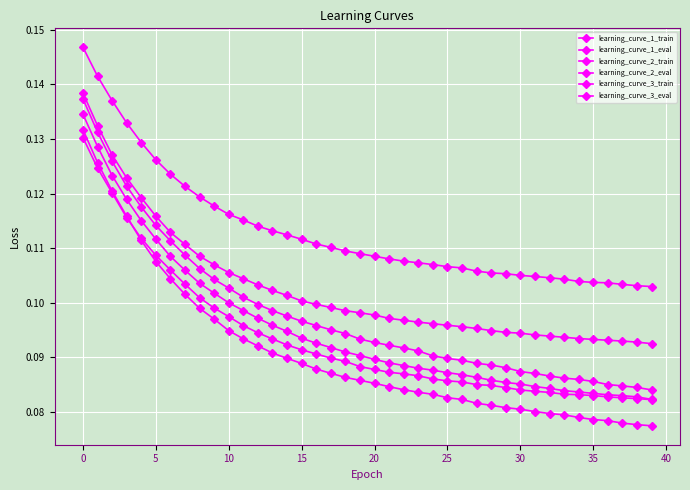

Reading right to left, what are all the values shown in this chart?

learning_curve_1_train: 0.1	0.1	0.1	0.1	0.1	0.1	0.1	0.1	0.1	0.1	0.1	0.1	0.1	0.1	0.1	0.1	0.1	0.1	0.1	0.1	0.1	0.1	0.1	0.1	0.1	0.1	0.1	0.1	0.1	0.1	0.1	0.1	0.1	0.1	0.1	0.1	0.1	0.1	0.1	0.1
learning_curve_1_eval: 0.1	0.1	0.1	0.1	0.1	0.1	0.1	0.1	0.1	0.1	0.1	0.1	0.1	0.1	0.1	0.1	0.1	0.1	0.1	0.1	0.1	0.1	0.1	0.1	0.1	0.1	0.1	0.1	0.1	0.1	0.1	0.1	0.1	0.1	0.1	0.1	0.1	0.1	0.1	0.1
learning_curve_2_train: 0.1	0.1	0.1	0.1	0.1	0.1	0.1	0.1	0.1	0.1	0.1	0.1	0.1	0.1	0.1	0.1	0.1	0.1	0.1	0.1	0.1	0.1	0.1	0.1	0.1	0.1	0.1	0.1	0.1	0.1	0.1	0.1	0.1	0.1	0.1	0.1	0.1	0.1	0.1	0.1
learning_curve_2_eval: 0.1	0.1	0.1	0.1	0.1	0.1	0.1	0.1	0.1	0.1	0.1	0.1	0.1	0.1	0.1	0.1	0.1	0.1	0.1	0.1	0.1	0.1	0.1	0.1	0.1	0.1	0.1	0.1	0.1	0.1	0.1	0.1	0.1	0.1	0.1	0.1	0.1	0.1	0.1	0.1
learning_curve_3_train: 0.1	0.1	0.1	0.1	0.1	0.1	0.1	0.1	0.1	0.1	0.1	0.1	0.1	0.1	0.1	0.1	0.1	0.1	0.1	0.1	0.1	0.1	0.1	0.1	0.1	0.1	0.1	0.1	0.1	0.1	0.1	0.1	0.1	0.1	0.1	0.1	0.1	0.1	0.1	0.1
learning_curve_3_eval: 0.1	0.1	0.1	0.1	0.1	0.1	0.1	0.1	0.1	0.1	0.1	0.1	0.1	0.1	0.1	0.1	0.1	0.1	0.1	0.1	0.1	0.1	0.1	0.1	0.1	0.1	0.1	0.1	0.1	0.1	0.1	0.1	0.1	0.1	0.1	0.1	0.1	0.1	0.1	0.1